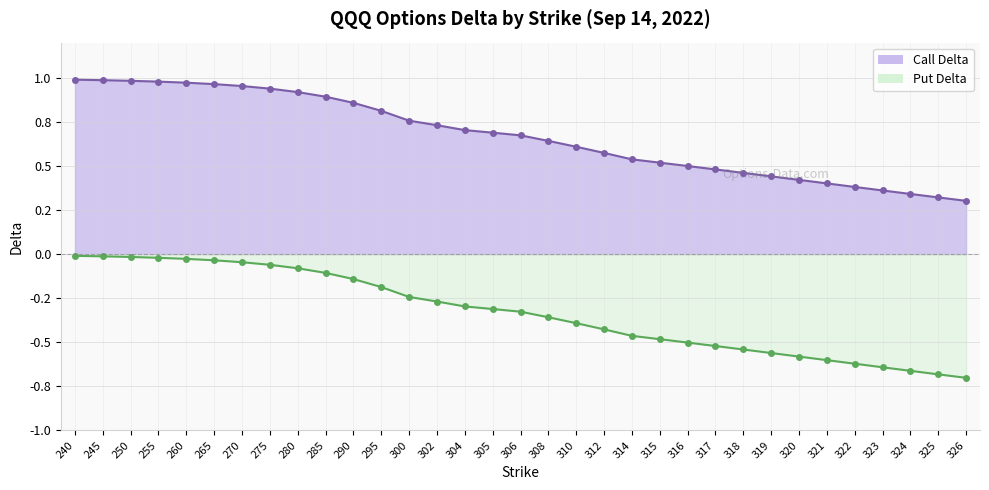

Where is Call Delta line nearest to the value 0?

326